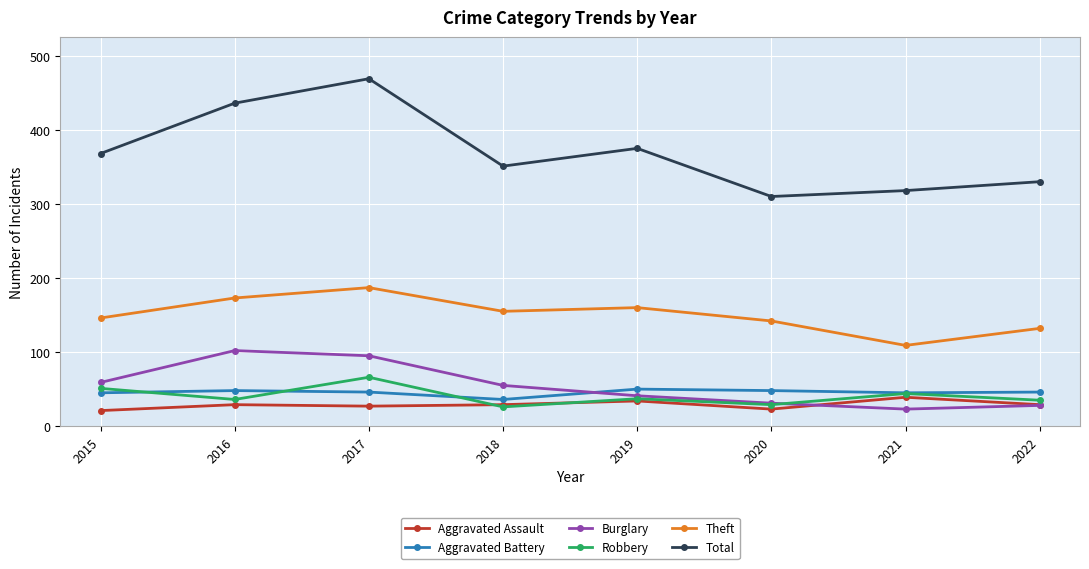

True or false: Theft has a value of 146 at 2015.

True